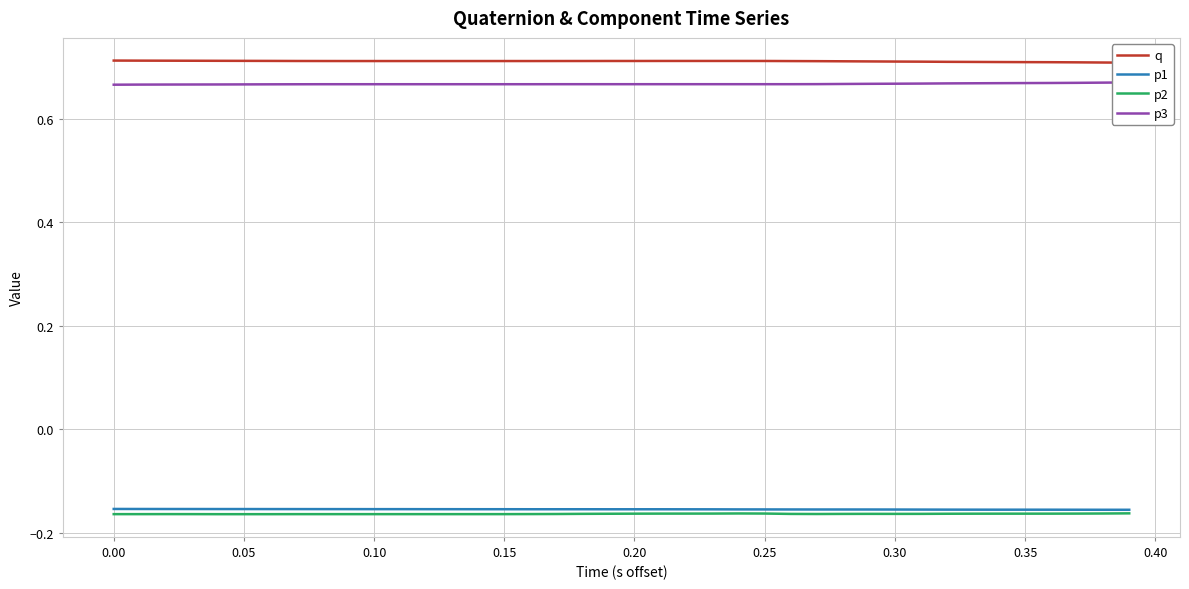

Does the chart display data point markers on the line(s)?

No